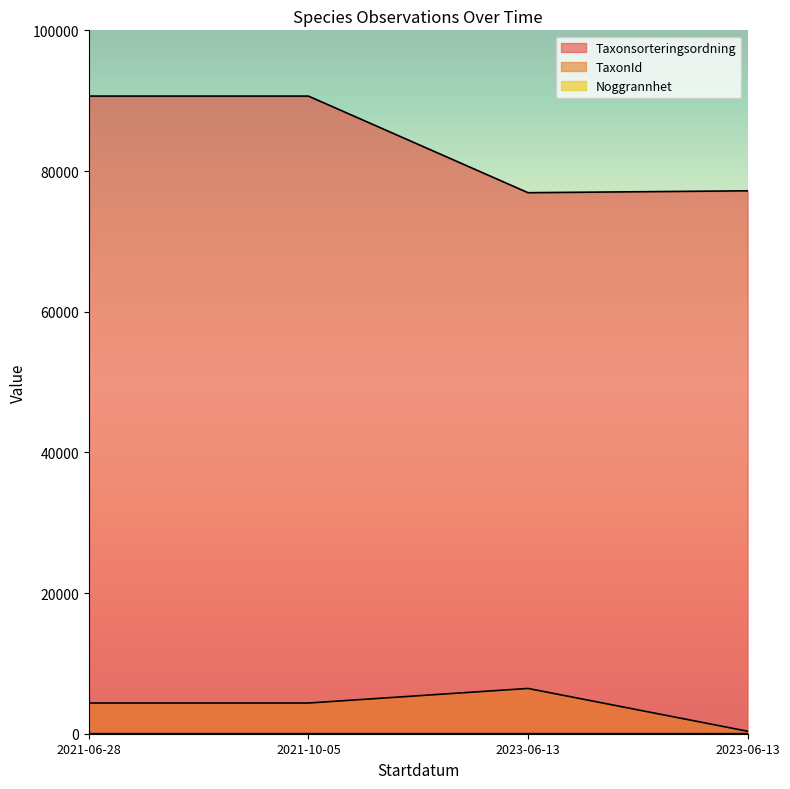

Which series changed the most between 2021-10-05 and 2023-06-13?

Taxonsorteringsordning